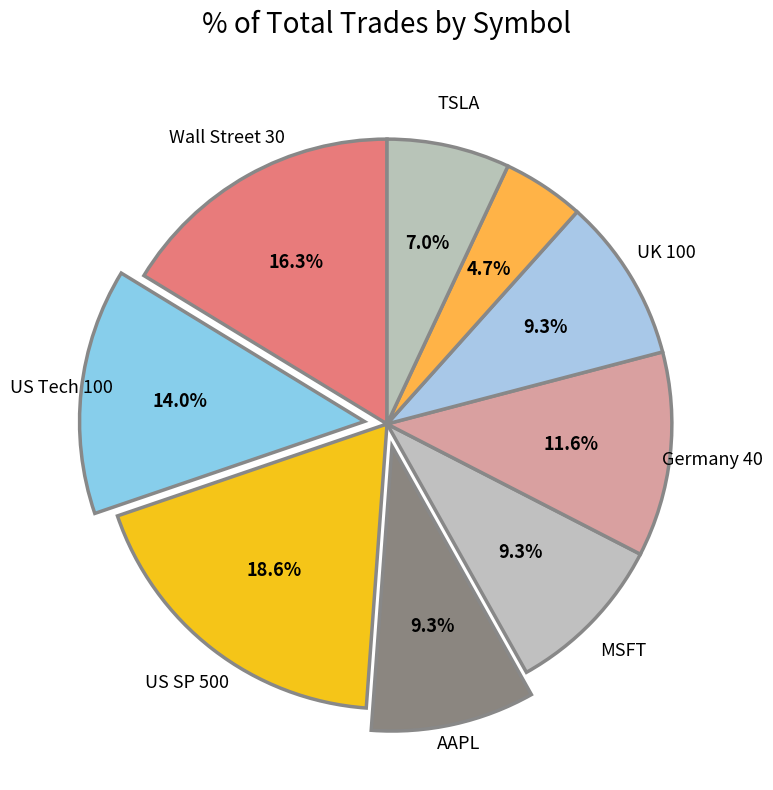

How many slices are in this pie chart?

9